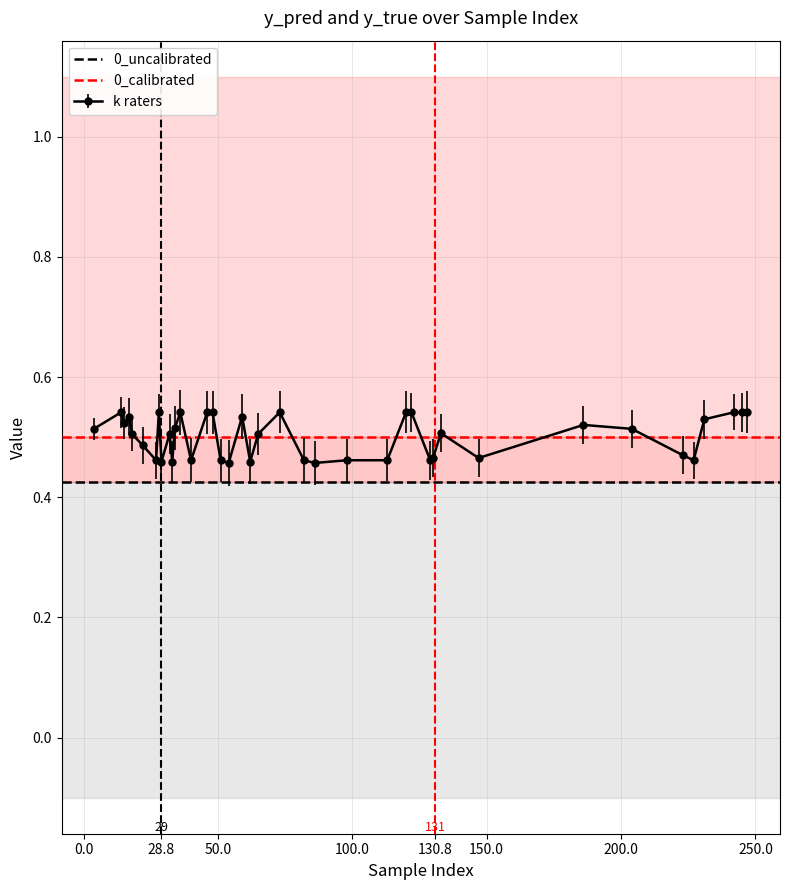

True or false: k raters has more than 2 interior local peaks.

True